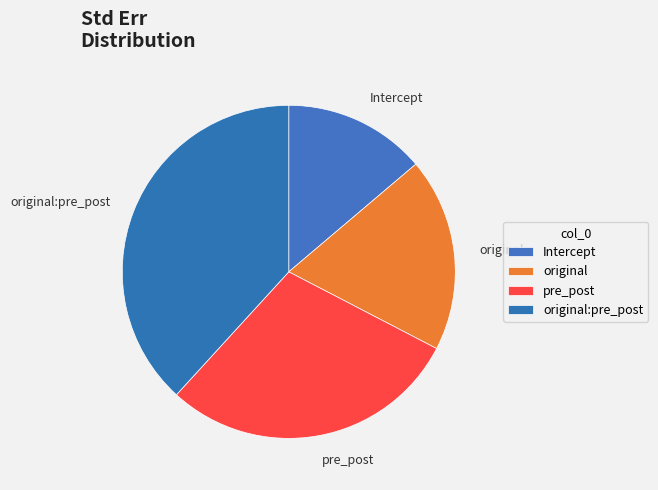

The original:pre_post slice represents 38% of the pie. True or false?

True